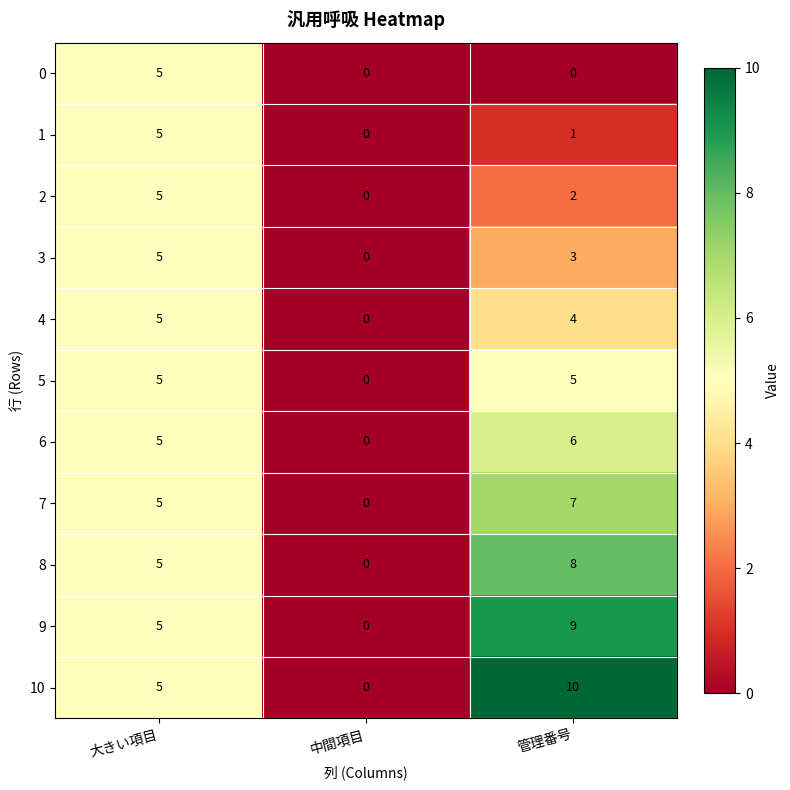

Count the 1 values in the range 0 to 5.

3